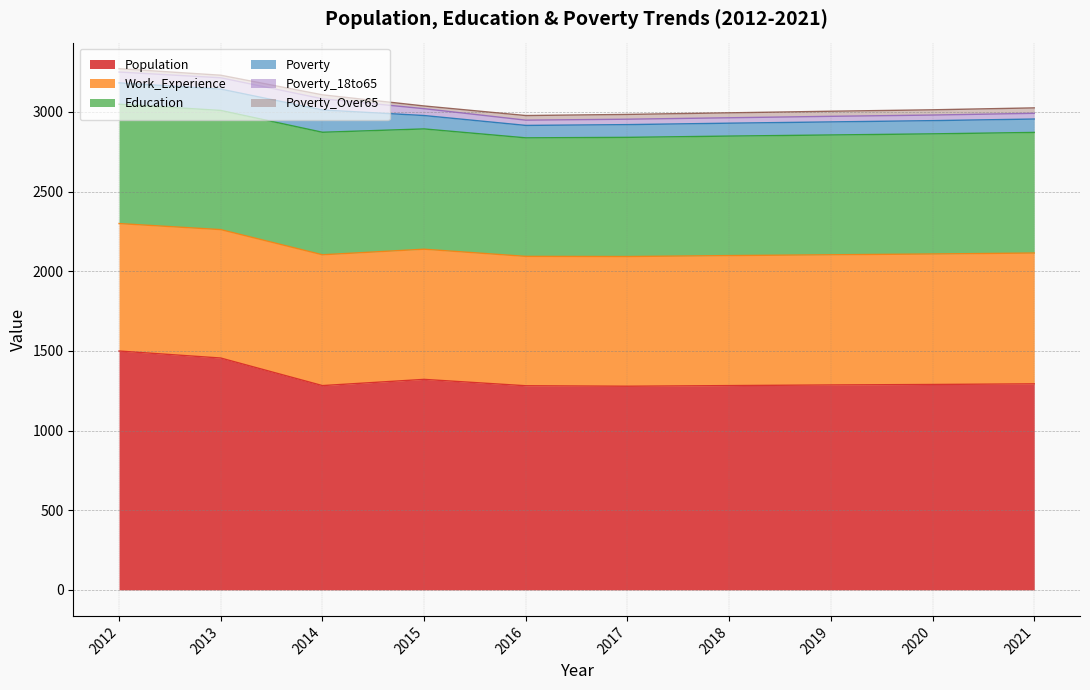

Is the value of Work_Experience at 2019 greater than the value of Poverty_18to65 at 2020?

Yes